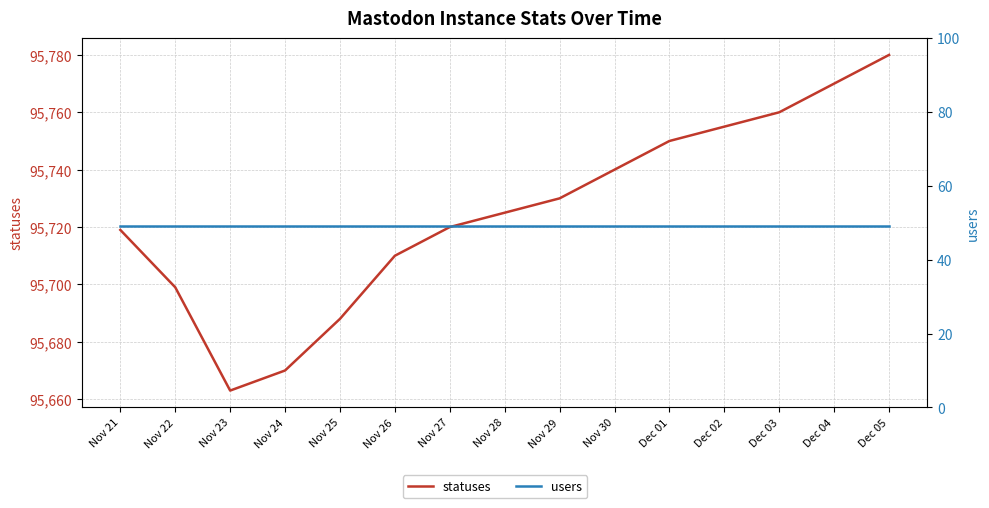

What is the label of the 15th point from the left?

Dec 05